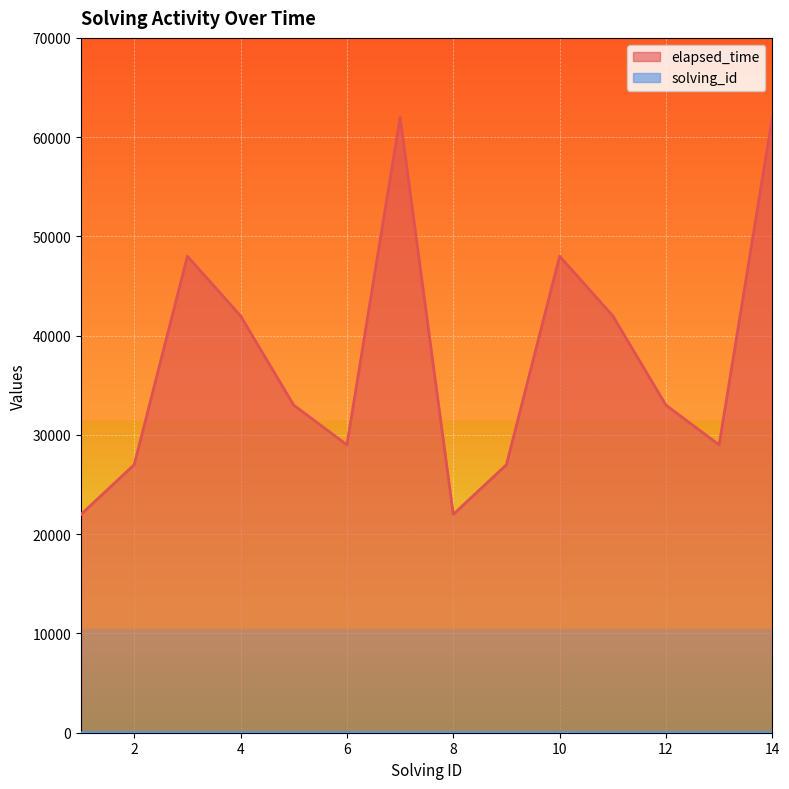

Which series has the largest total across all categories?

elapsed_time